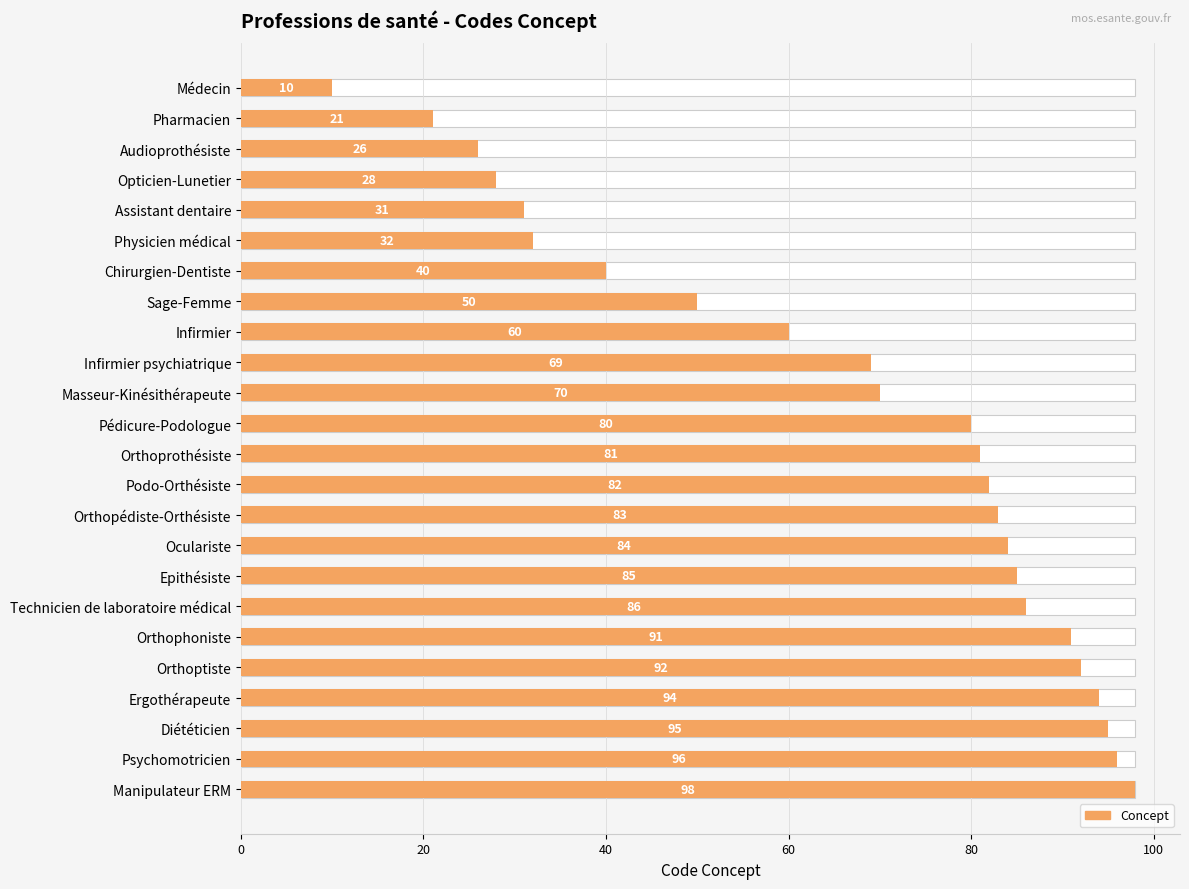

What is the value of the 19th bar from the left?

91